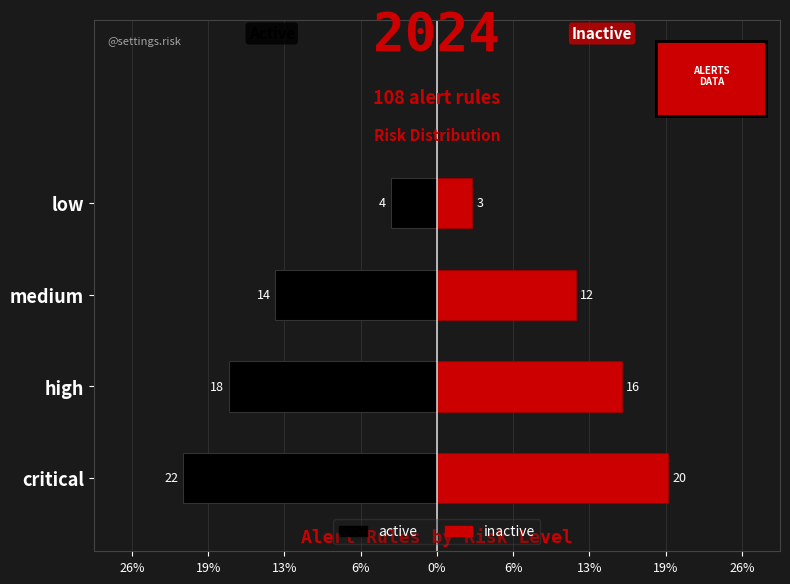

How many inactive values are between 12 and 20?

3